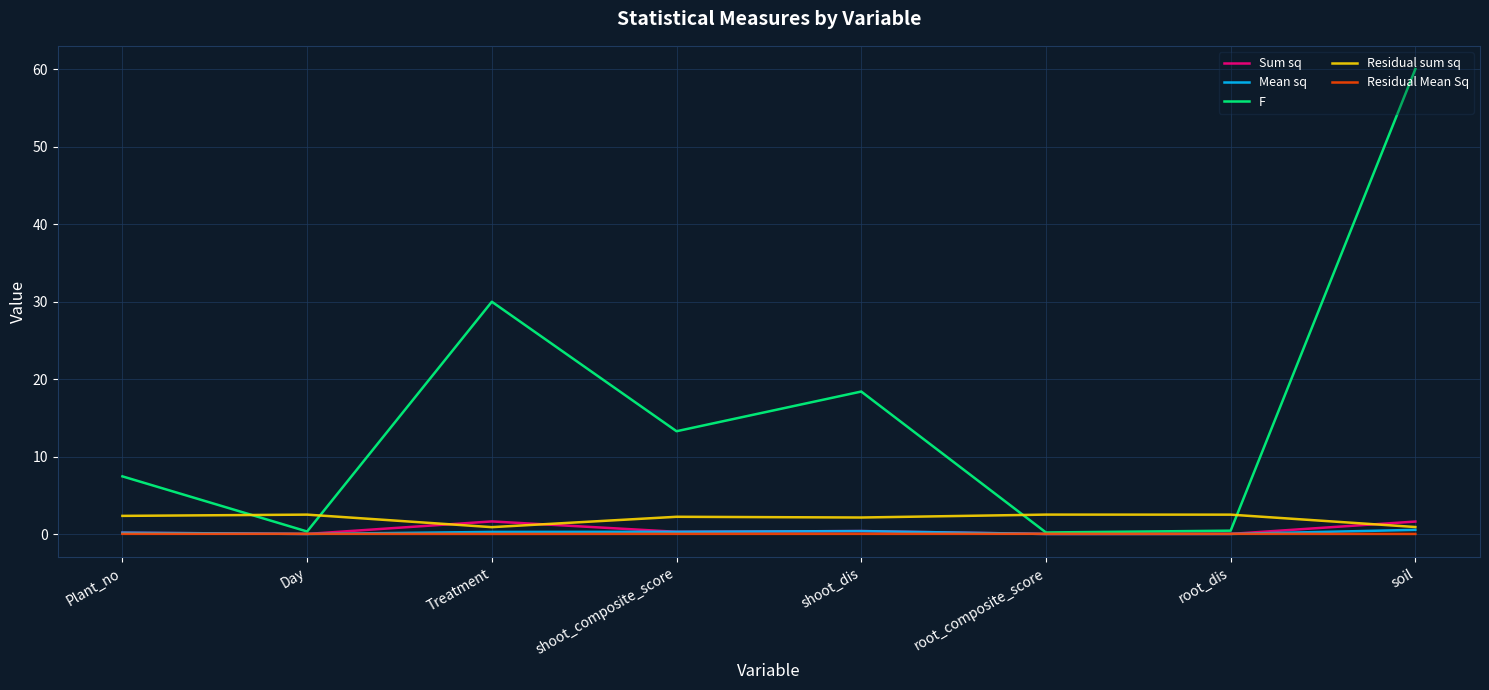

What is the greatest value displayed?

60.0